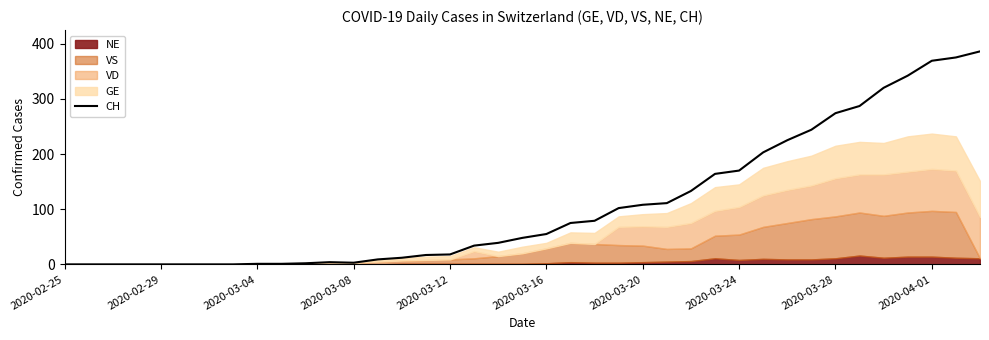

What is the difference between the second highest and minimum values?

375